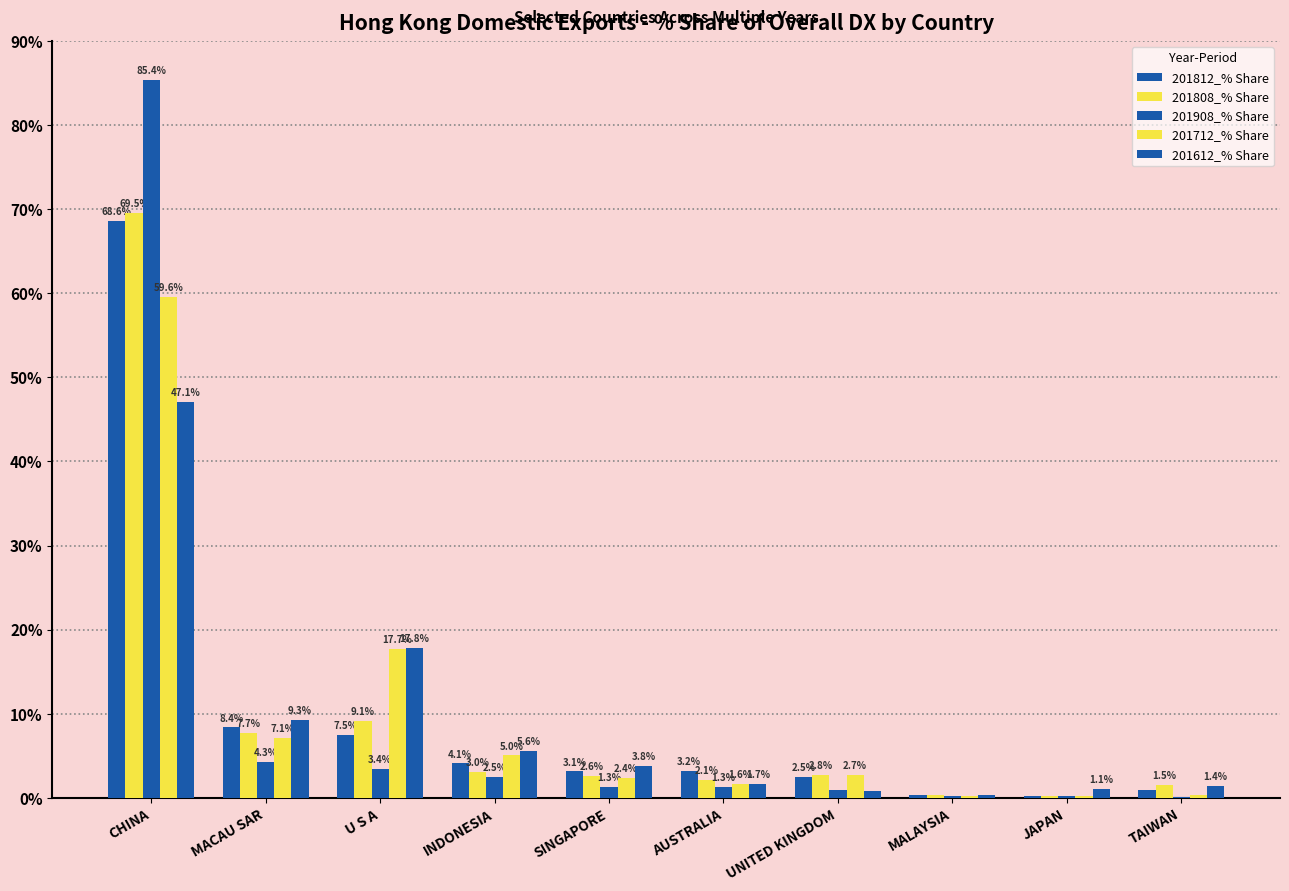

Is it true that 201812_% Share equals 3.2 at AUSTRALIA?

True